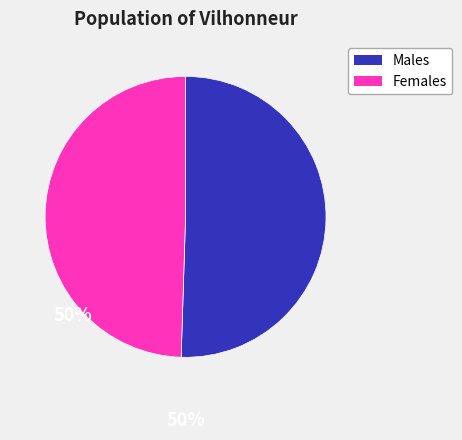

Is there any slice that represents more than half of the pie?

Yes